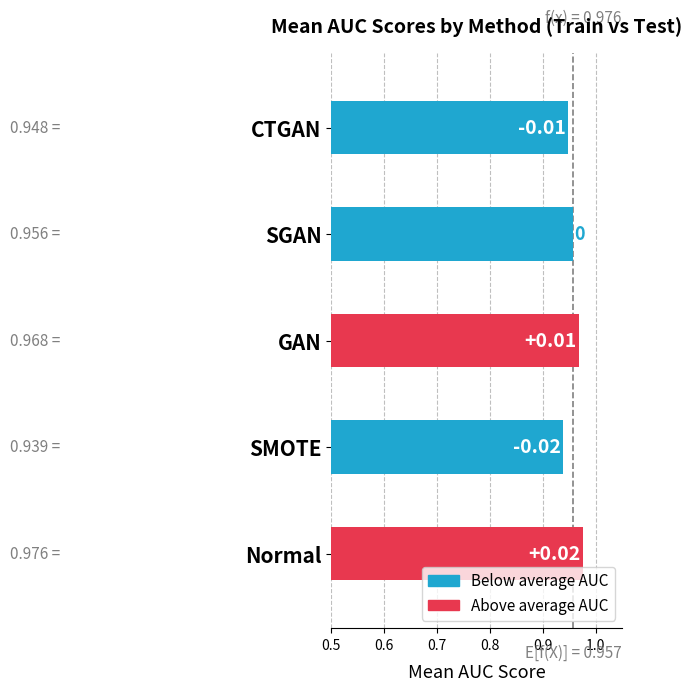

Are the bars horizontal?

Yes